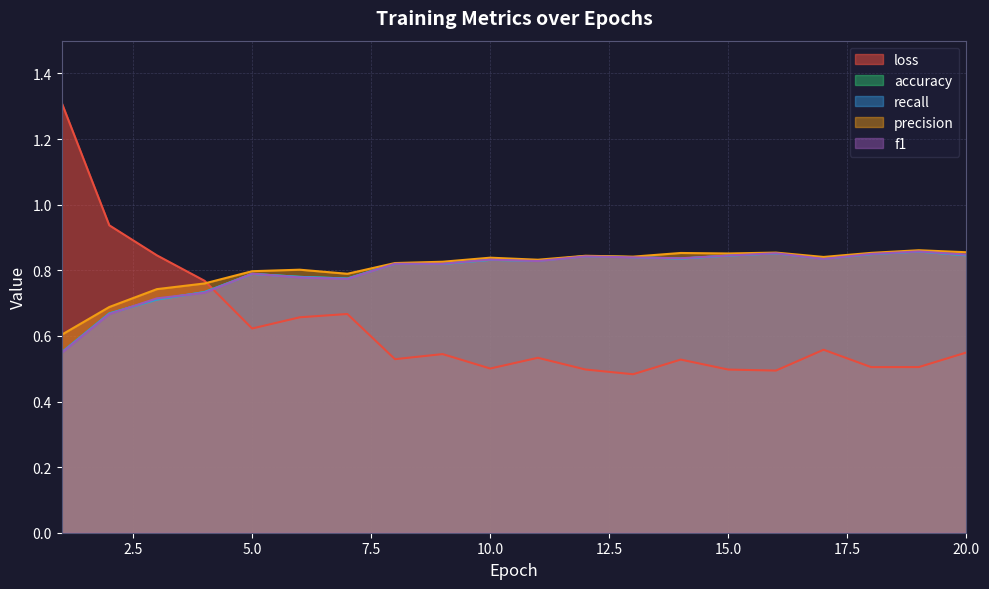

Reading left to right, extract all data points from this chart.

loss: 1=1.3	2=0.9	3=0.8	4=0.8	5=0.6	6=0.7	7=0.7	8=0.5	9=0.5	10=0.5	11=0.5	12=0.5	13=0.5	14=0.5	15=0.5	16=0.5	17=0.6	18=0.5	19=0.5	20=0.5
accuracy: 1=0.5	2=0.7	3=0.7	4=0.7	5=0.8	6=0.8	7=0.8	8=0.8	9=0.8	10=0.8	11=0.8	12=0.8	13=0.8	14=0.8	15=0.8	16=0.9	17=0.8	18=0.8	19=0.9	20=0.8
recall: 1=0.5	2=0.7	3=0.7	4=0.7	5=0.8	6=0.8	7=0.8	8=0.8	9=0.8	10=0.8	11=0.8	12=0.8	13=0.8	14=0.8	15=0.8	16=0.9	17=0.8	18=0.8	19=0.9	20=0.8
precision: 1=0.6	2=0.7	3=0.7	4=0.8	5=0.8	6=0.8	7=0.8	8=0.8	9=0.8	10=0.8	11=0.8	12=0.8	13=0.8	14=0.9	15=0.9	16=0.9	17=0.8	18=0.9	19=0.9	20=0.9
f1: 1=0.5	2=0.7	3=0.7	4=0.7	5=0.8	6=0.8	7=0.8	8=0.8	9=0.8	10=0.8	11=0.8	12=0.8	13=0.8	14=0.8	15=0.8	16=0.9	17=0.8	18=0.8	19=0.9	20=0.8